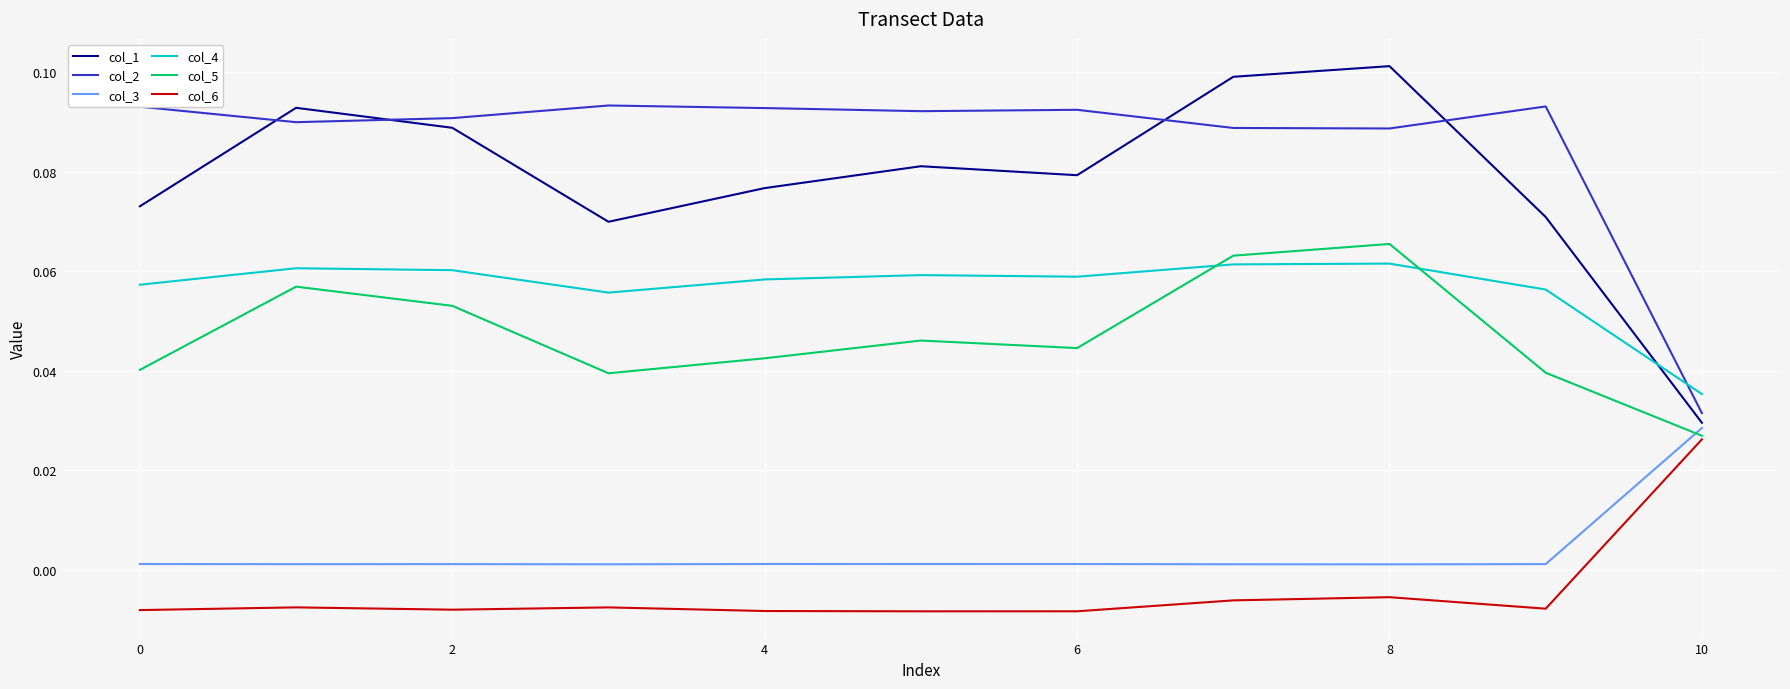

Which series has the largest total across all categories?

col_2